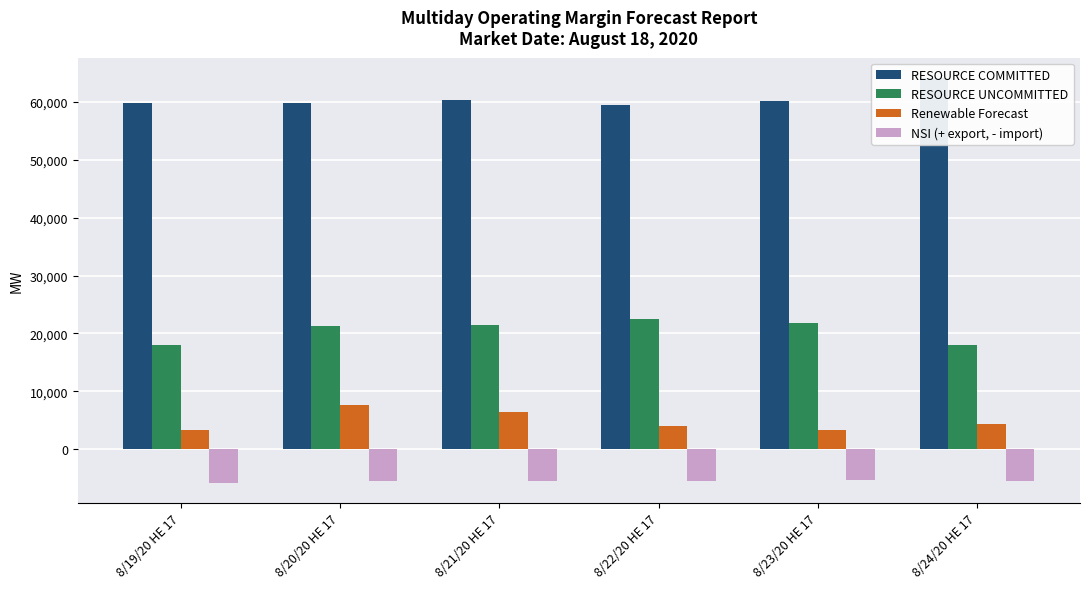

Which has a higher value, 8/20/20 HE 17 or 8/23/20 HE 17?

8/23/20 HE 17